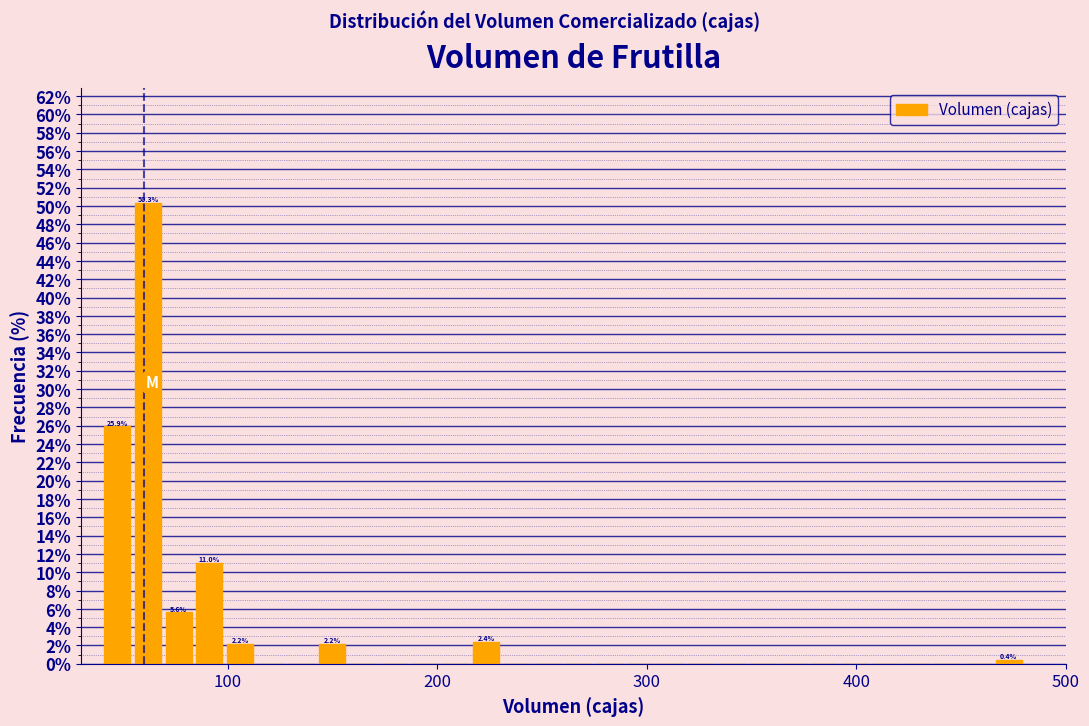

Read against the x-axis, roughly where is the centre of the tallest bar?

60